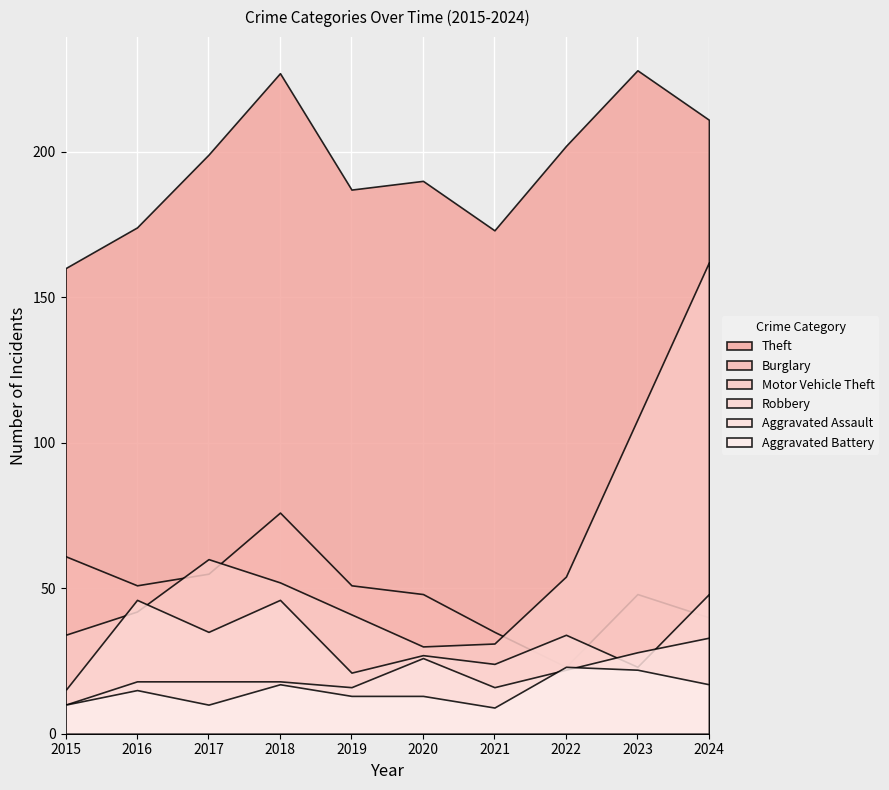

Which series has the widest spread of values?

Motor Vehicle Theft